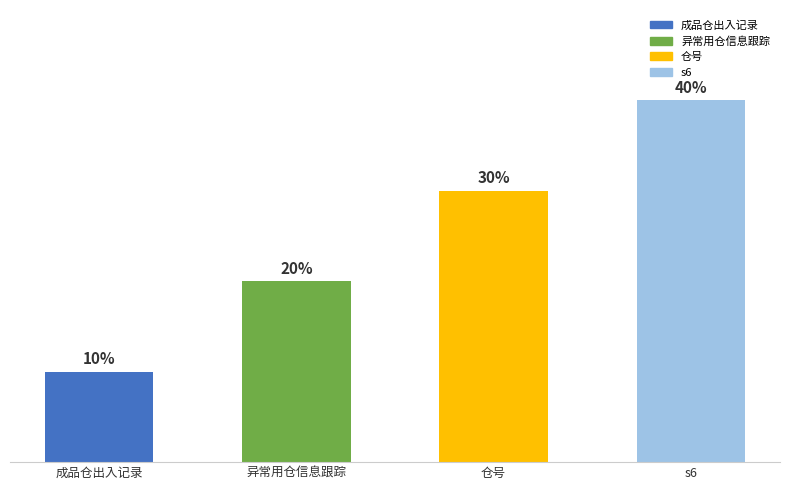

Rank the categories by value from lowest to highest.

成品仓出入记录, 异常用仓信息跟踪, 仓号, s6